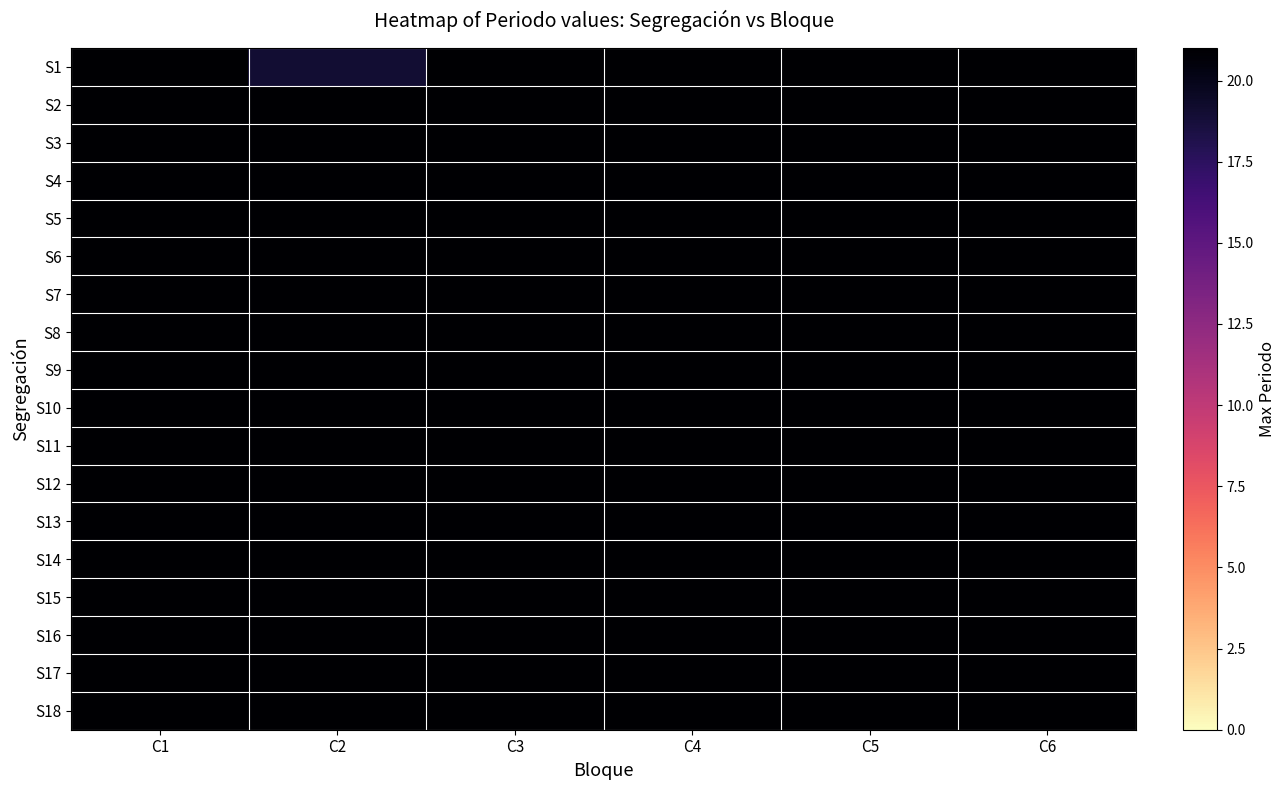

How many data points does each series have?

6